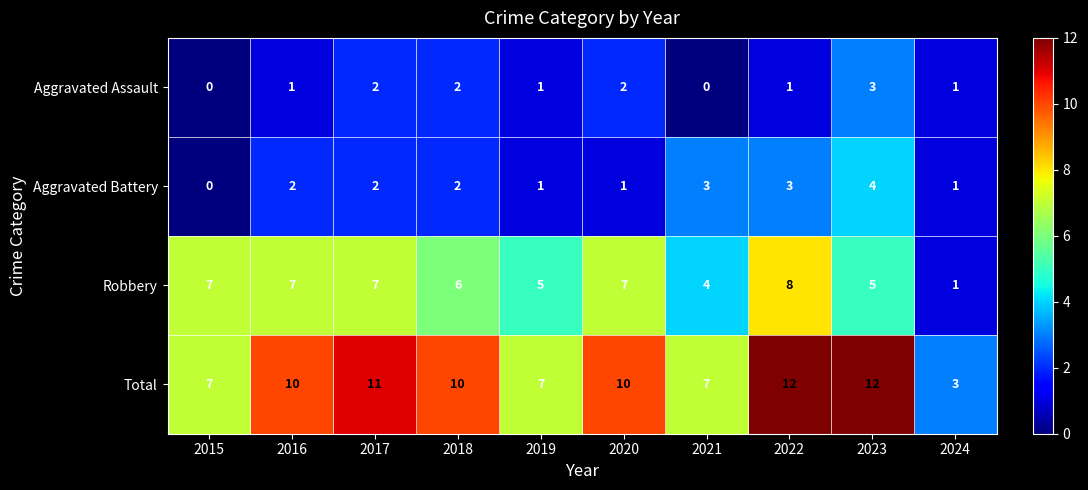

The value of Aggravated Battery at 2016 is 2. True or false?

True